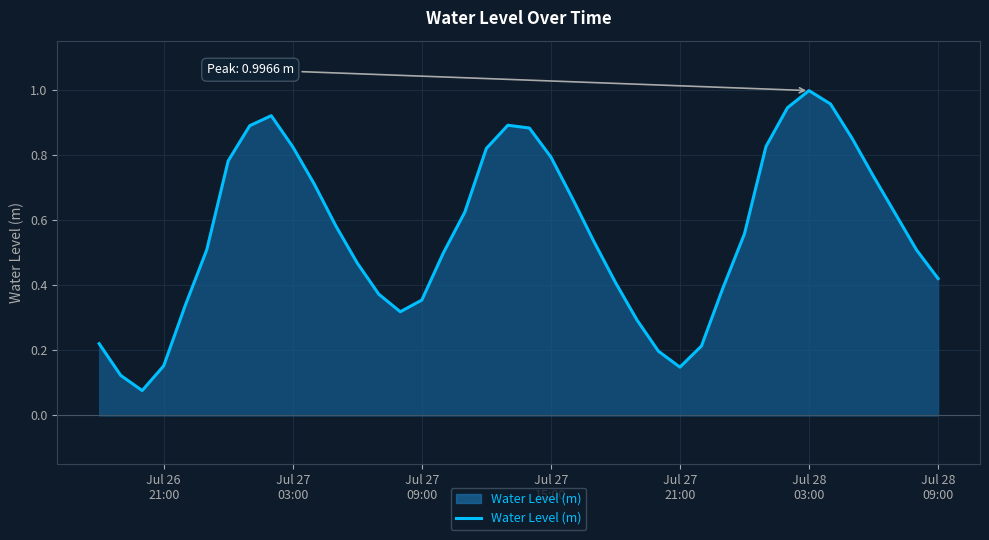

What is the difference between the maximum and minimum values?

0.9